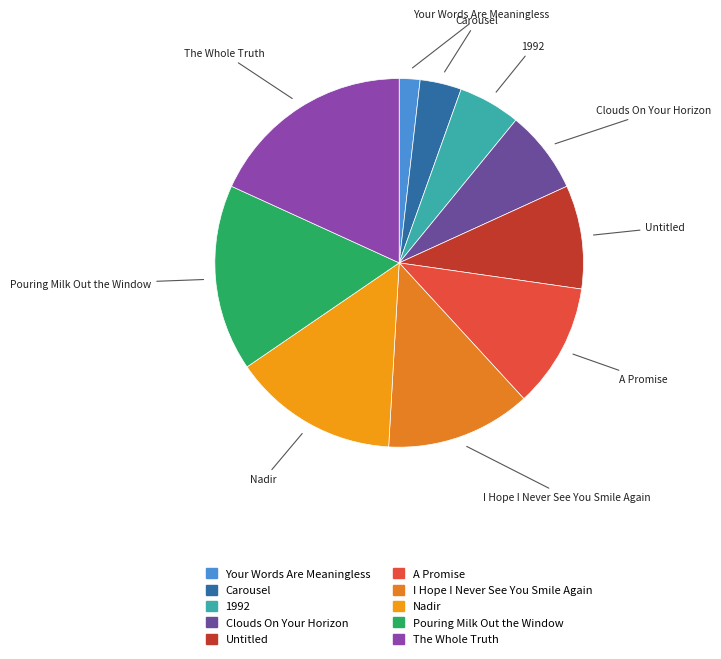

Does any single category account for the majority?

No